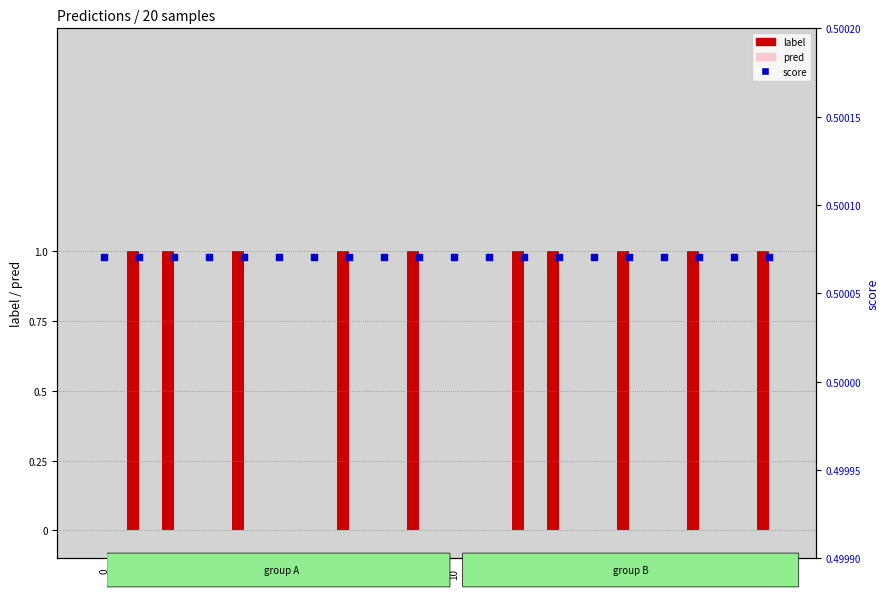

Which series has the widest spread of Y values?

label